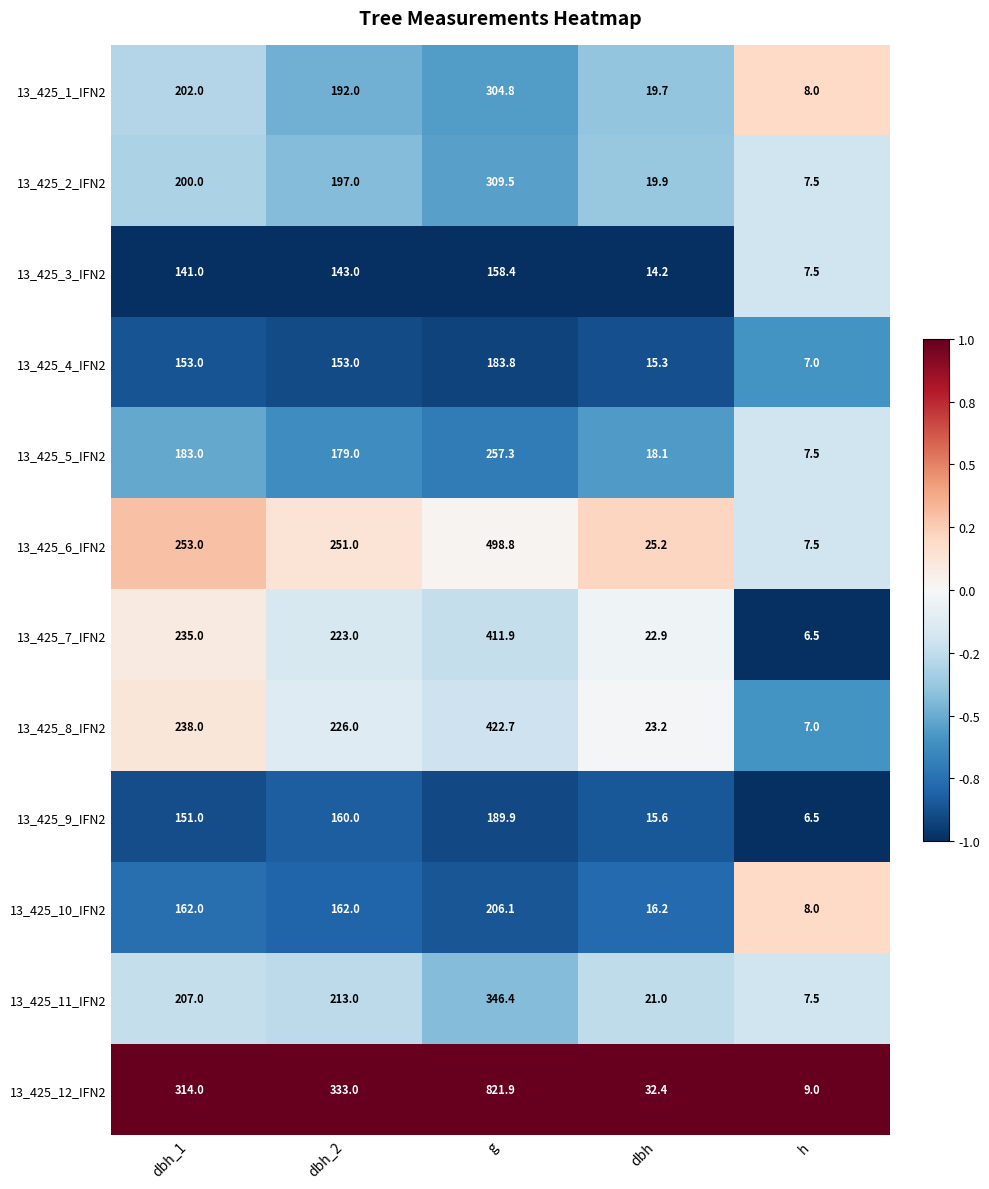

At which category does the chart reach its peak across all series?

g